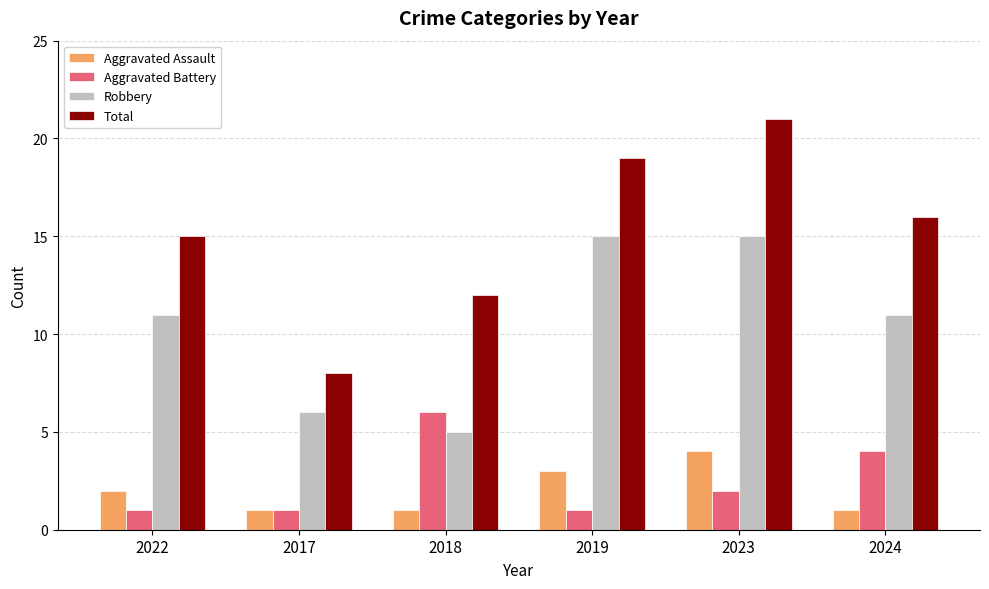

What are all the series names shown in the legend?

Aggravated Assault, Aggravated Battery, Robbery, Total